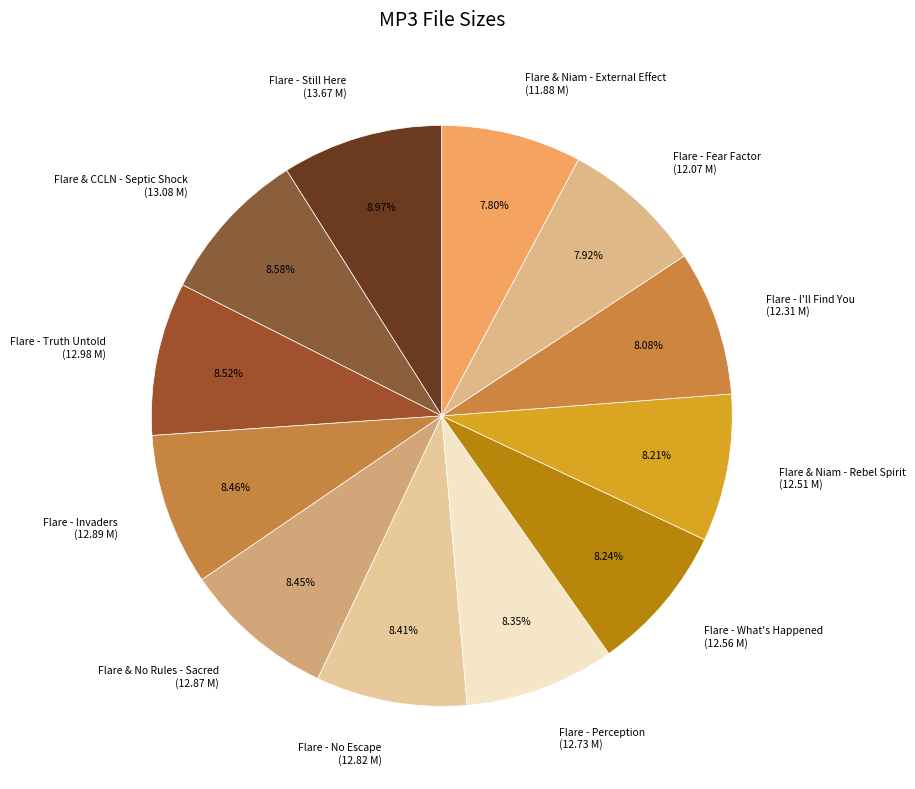

How many segments does this pie chart have?

12